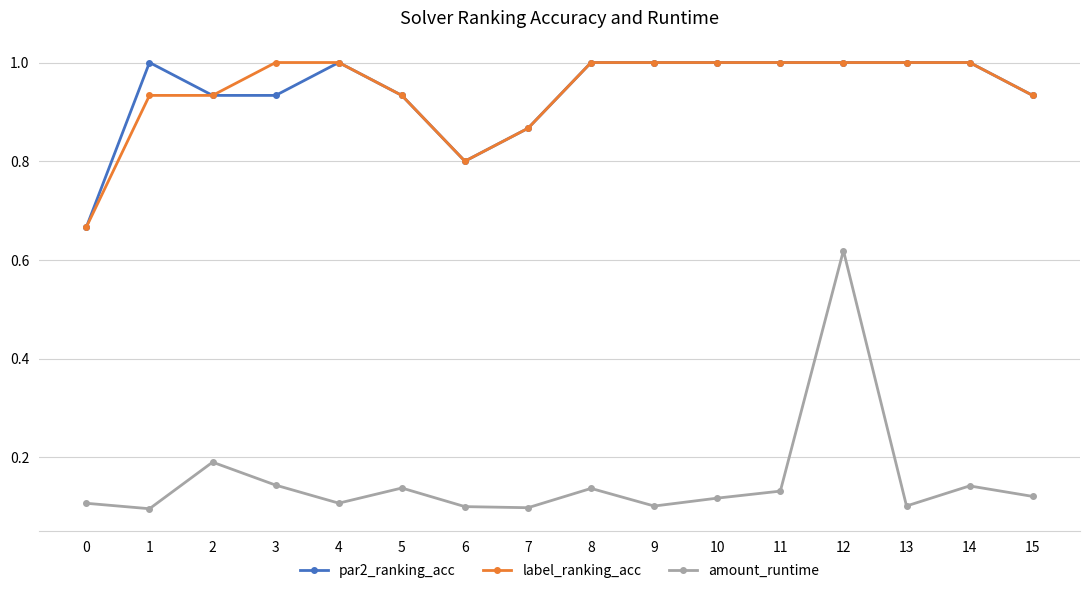

At how many categories does at least one series exceed 0?

16